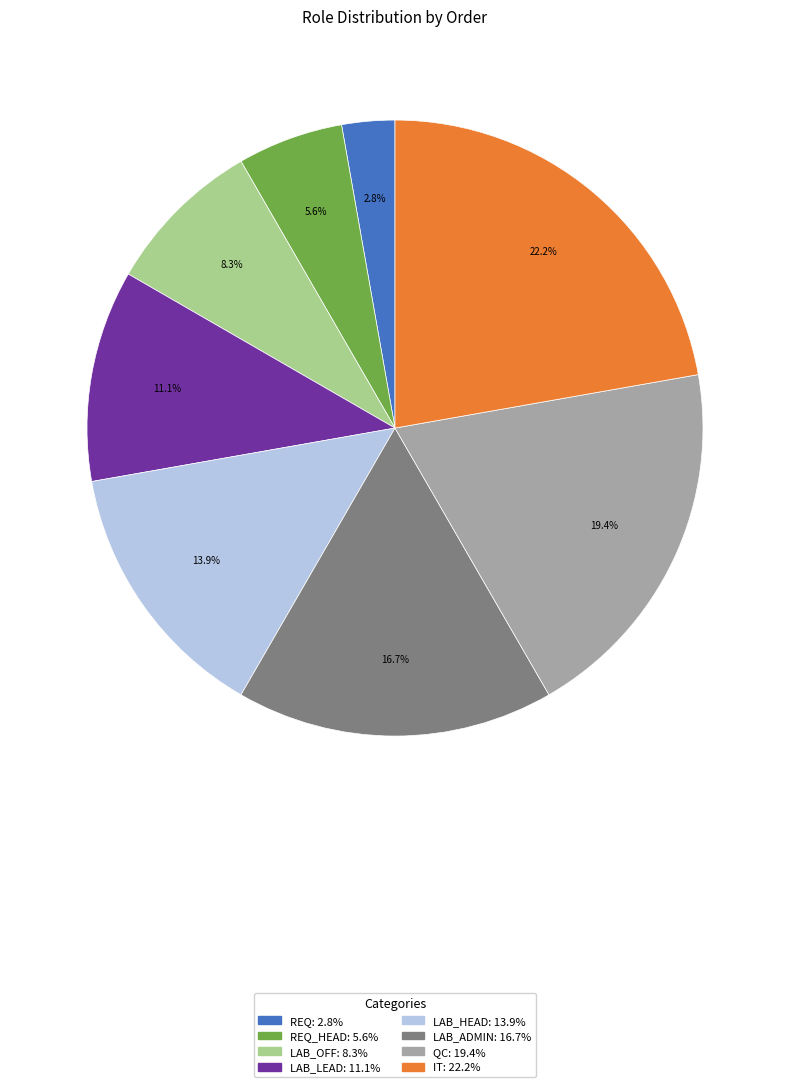

How many slices are in this pie chart?

8